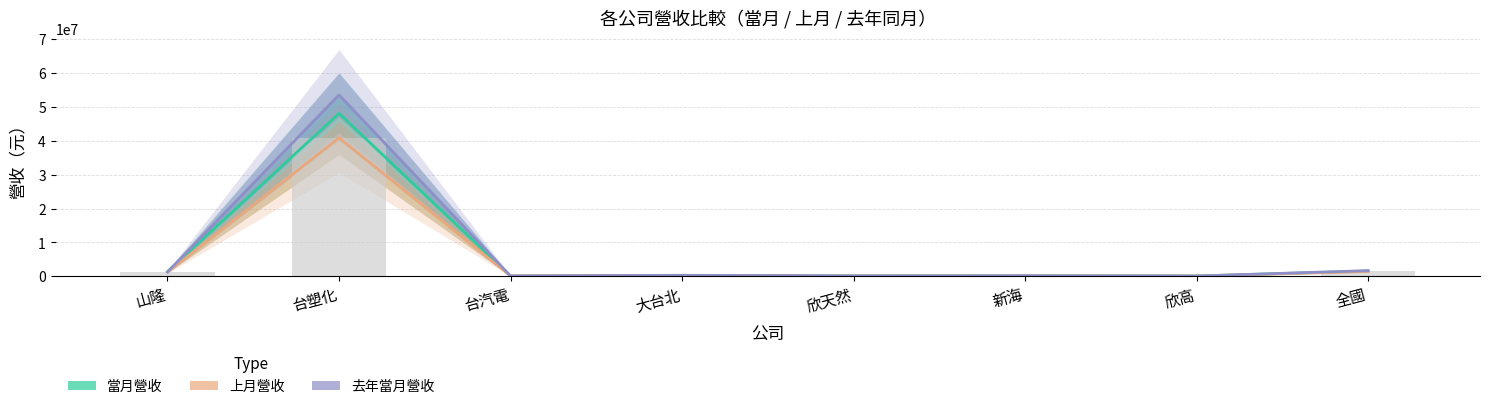

At which label is 去年當月營收 closest to 26830062?

全國